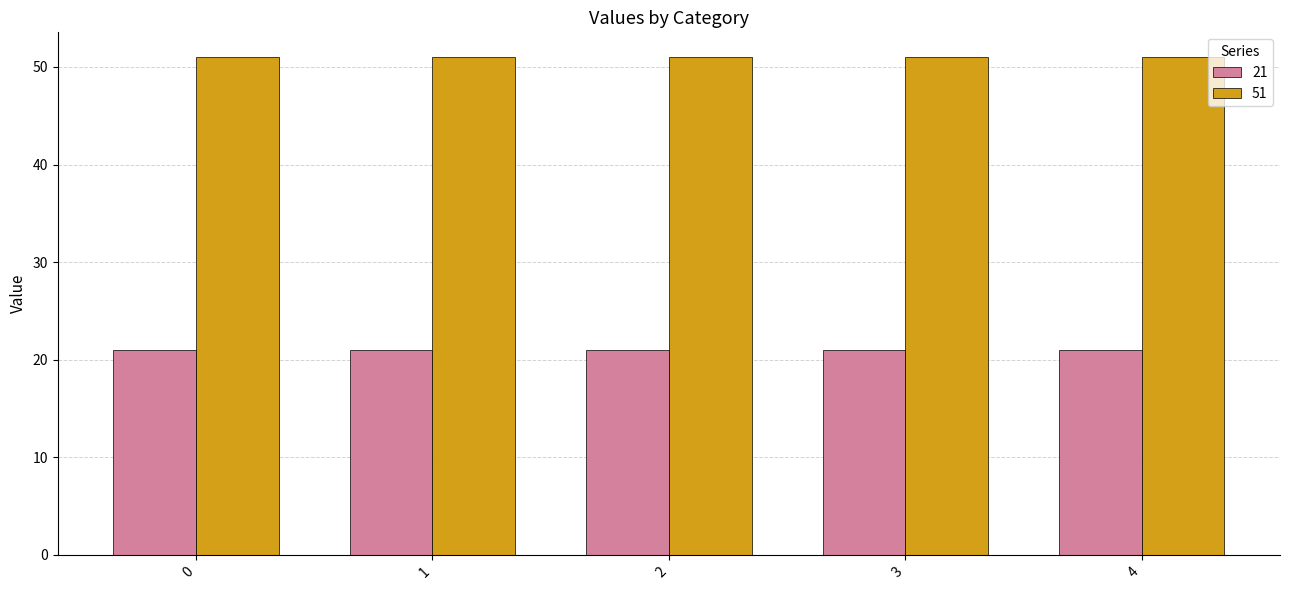

What is the approximate value of 51 at 4?

51